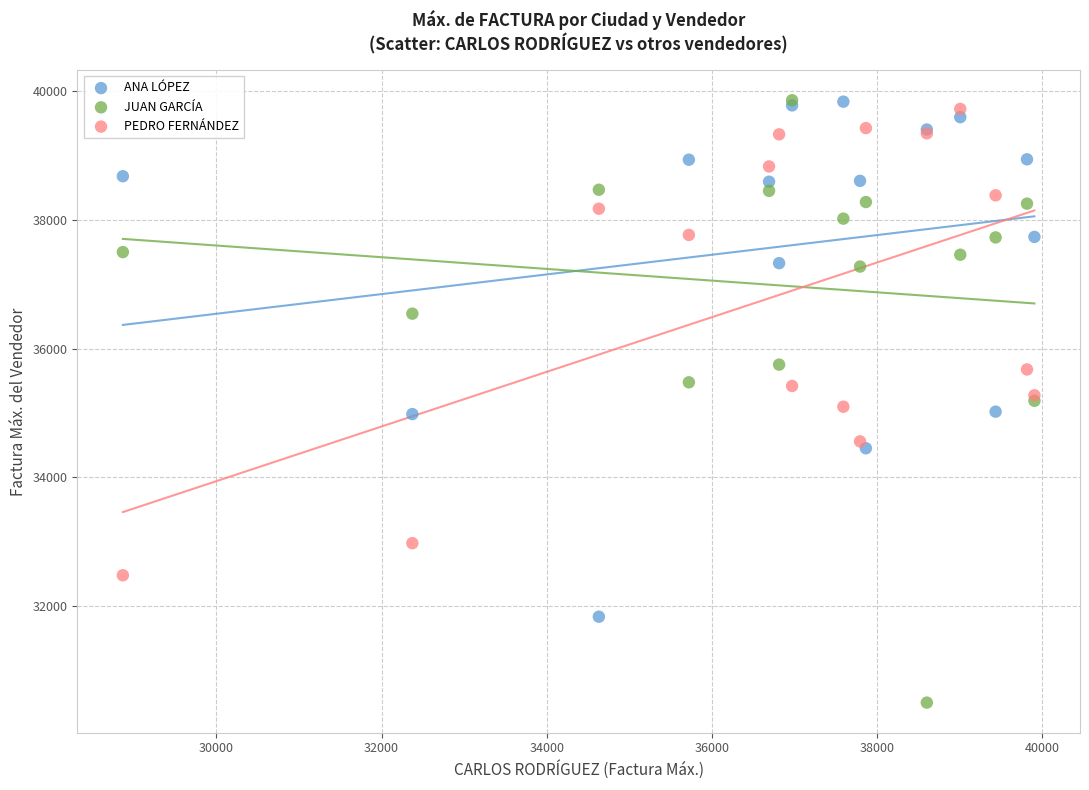

Which series reaches the minimum Y coordinate?

JUAN GARCÍA